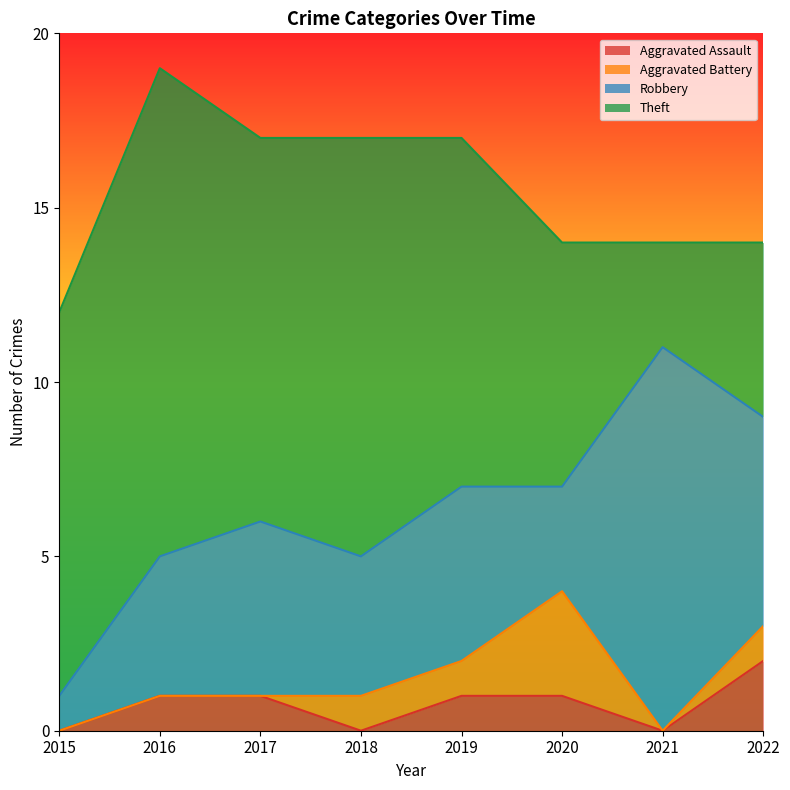

Reading left to right, extract all data points from this chart.

Aggravated Assault: 0	1	1	0	1	1	0	2
Aggravated Battery: 0	0	0	1	1	3	0	1
Robbery: 1	4	5	4	5	3	11	6
Theft: 11	14	11	12	10	7	3	5